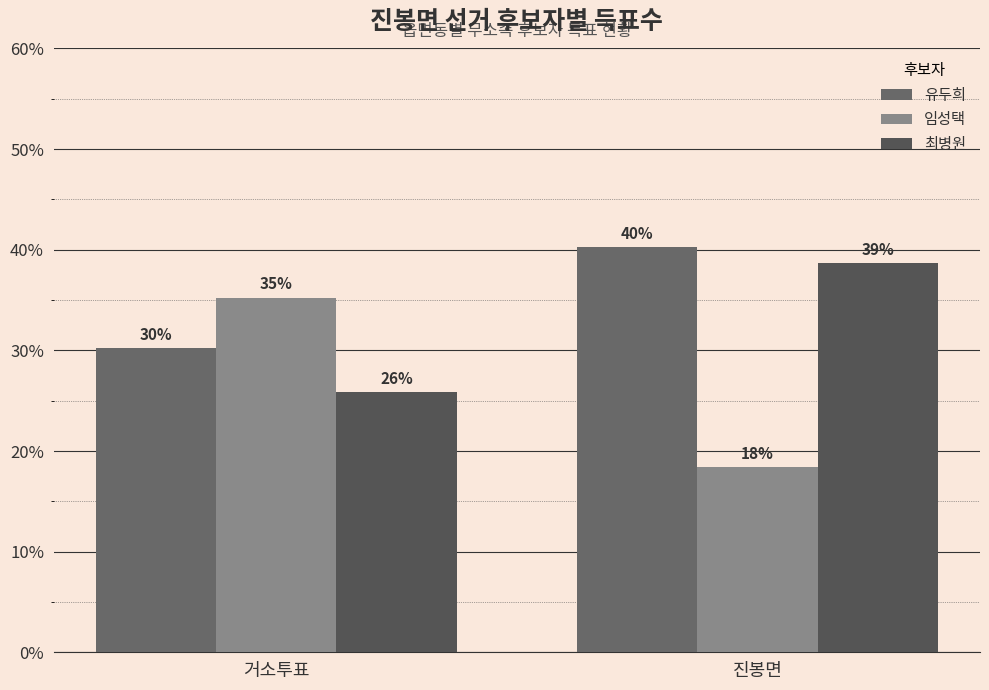

The 최병원 series shows 15.1 at 거소투표. True or false?

False